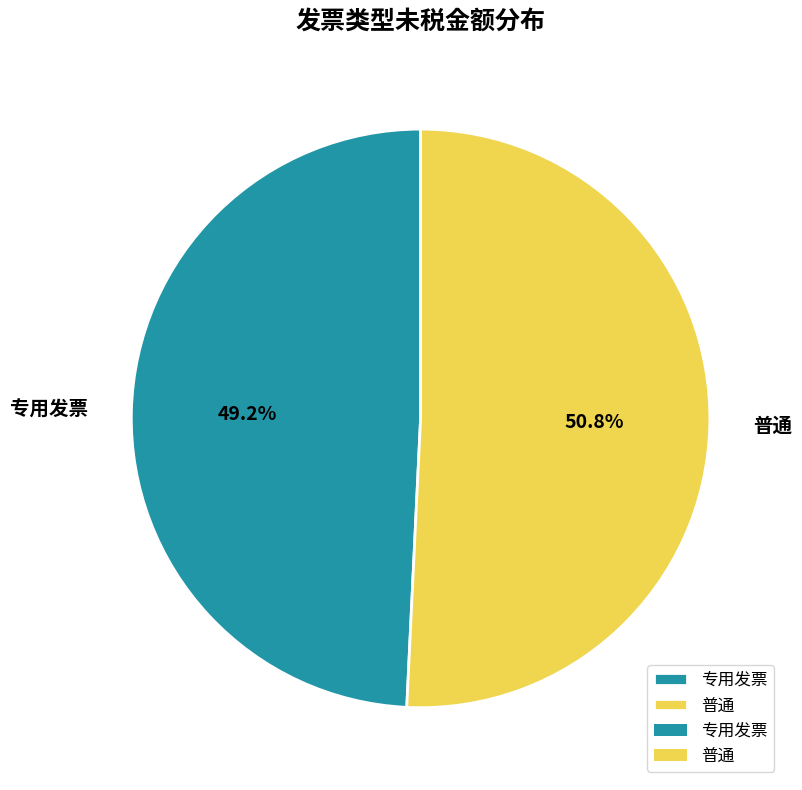

Does any single category account for the majority?

Yes